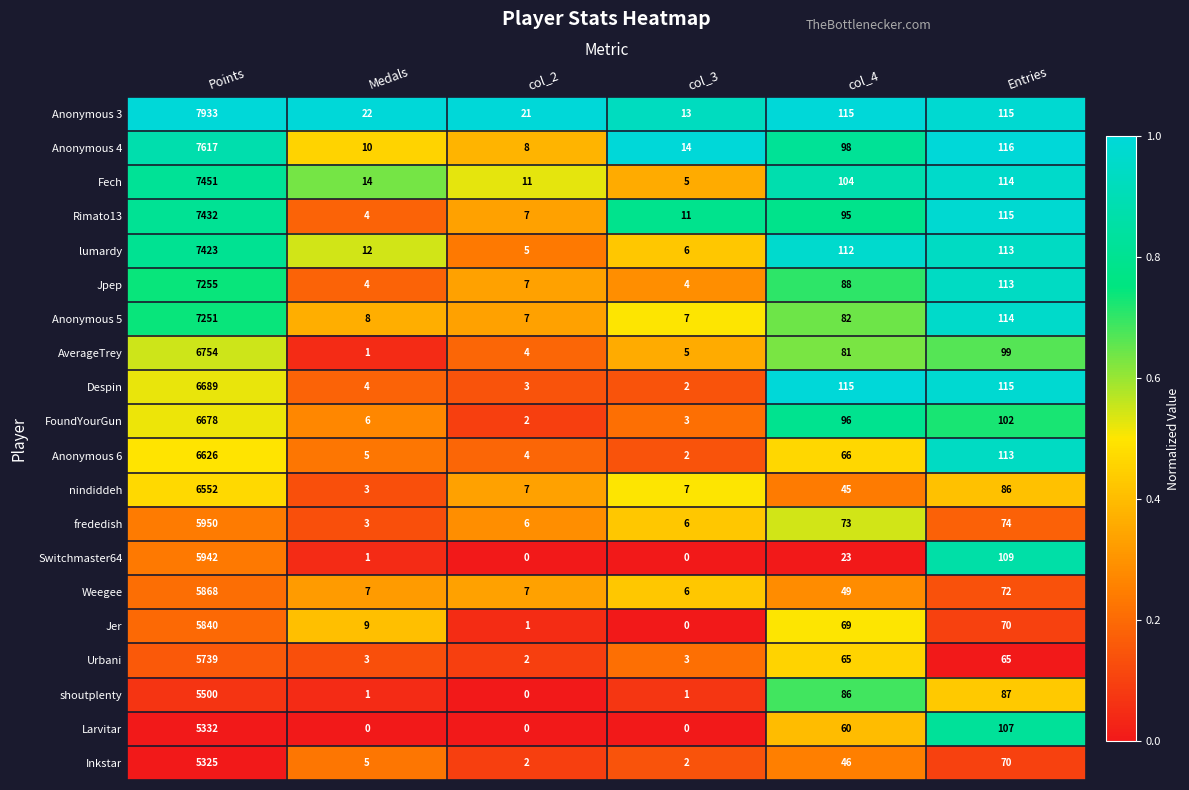

What value does the Jpep series have at col_4, to the nearest 50?

100